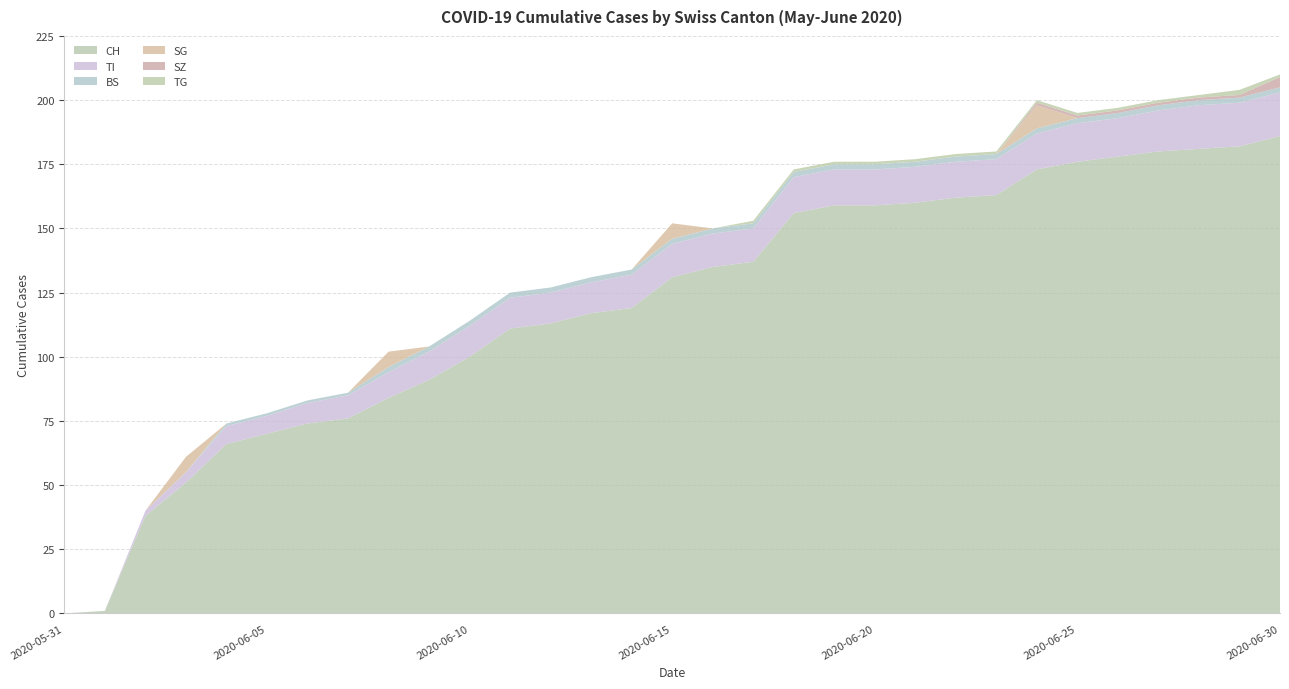

Reading left to right, list all the values displayed in this chart.

CH: 2020-05-31=0	2020-06-01=1	2020-06-02=38	2020-06-03=51	2020-06-04=66	2020-06-05=70	2020-06-06=74	2020-06-07=76	2020-06-08=84	2020-06-09=91	2020-06-10=100	2020-06-11=111	2020-06-12=113	2020-06-13=117	2020-06-14=119	2020-06-15=131	2020-06-16=135	2020-06-17=137	2020-06-18=156	2020-06-19=159	2020-06-20=159	2020-06-21=160	2020-06-22=162	2020-06-23=163	2020-06-24=173	2020-06-25=176	2020-06-26=178	2020-06-27=180	2020-06-28=181	2020-06-29=182	2020-06-30=186
TI: 2020-05-31=0	2020-06-01=0	2020-06-02=2	2020-06-03=4	2020-06-04=7	2020-06-05=7	2020-06-06=8	2020-06-07=9	2020-06-08=10	2020-06-09=11	2020-06-10=12	2020-06-11=12	2020-06-12=12	2020-06-13=12	2020-06-14=13	2020-06-15=13	2020-06-16=13	2020-06-17=13	2020-06-18=14	2020-06-19=14	2020-06-20=14	2020-06-21=14	2020-06-22=14	2020-06-23=14	2020-06-24=14	2020-06-25=15	2020-06-26=15	2020-06-27=16	2020-06-28=17	2020-06-29=17	2020-06-30=17
BS: 2020-05-31=0	2020-06-01=0	2020-06-02=0	2020-06-03=0	2020-06-04=1	2020-06-05=1	2020-06-06=1	2020-06-07=1	2020-06-08=2	2020-06-09=2	2020-06-10=2	2020-06-11=2	2020-06-12=2	2020-06-13=2	2020-06-14=2	2020-06-15=2	2020-06-16=2	2020-06-17=2	2020-06-18=2	2020-06-19=2	2020-06-20=2	2020-06-21=2	2020-06-22=2	2020-06-23=2	2020-06-24=2	2020-06-25=2	2020-06-26=2	2020-06-27=2	2020-06-28=2	2020-06-29=2	2020-06-30=2
SG: 2020-05-31=0	2020-06-01=0	2020-06-02=0	2020-06-03=6	2020-06-04=0	2020-06-05=0	2020-06-06=0	2020-06-07=0	2020-06-08=6	2020-06-09=0	2020-06-10=0	2020-06-11=0	2020-06-12=0	2020-06-13=0	2020-06-14=0	2020-06-15=6	2020-06-16=0	2020-06-17=0	2020-06-18=0	2020-06-19=0	2020-06-20=0	2020-06-21=0	2020-06-22=0	2020-06-23=0	2020-06-24=9	2020-06-25=0	2020-06-26=0	2020-06-27=0	2020-06-28=0	2020-06-29=0	2020-06-30=0
SZ: 2020-05-31=0	2020-06-01=0	2020-06-02=0	2020-06-03=0	2020-06-04=0	2020-06-05=0	2020-06-06=0	2020-06-07=0	2020-06-08=0	2020-06-09=0	2020-06-10=0	2020-06-11=0	2020-06-12=0	2020-06-13=0	2020-06-14=0	2020-06-15=0	2020-06-16=0	2020-06-17=0	2020-06-18=0	2020-06-19=0	2020-06-20=0	2020-06-21=0	2020-06-22=0	2020-06-23=0	2020-06-24=1	2020-06-25=1	2020-06-26=1	2020-06-27=1	2020-06-28=1	2020-06-29=1	2020-06-30=4
TG: 2020-05-31=0	2020-06-01=0	2020-06-02=0	2020-06-03=0	2020-06-04=0	2020-06-05=0	2020-06-06=0	2020-06-07=0	2020-06-08=0	2020-06-09=0	2020-06-10=0	2020-06-11=0	2020-06-12=0	2020-06-13=0	2020-06-14=0	2020-06-15=0	2020-06-16=0	2020-06-17=1	2020-06-18=1	2020-06-19=1	2020-06-20=1	2020-06-21=1	2020-06-22=1	2020-06-23=1	2020-06-24=1	2020-06-25=1	2020-06-26=1	2020-06-27=1	2020-06-28=1	2020-06-29=2	2020-06-30=1